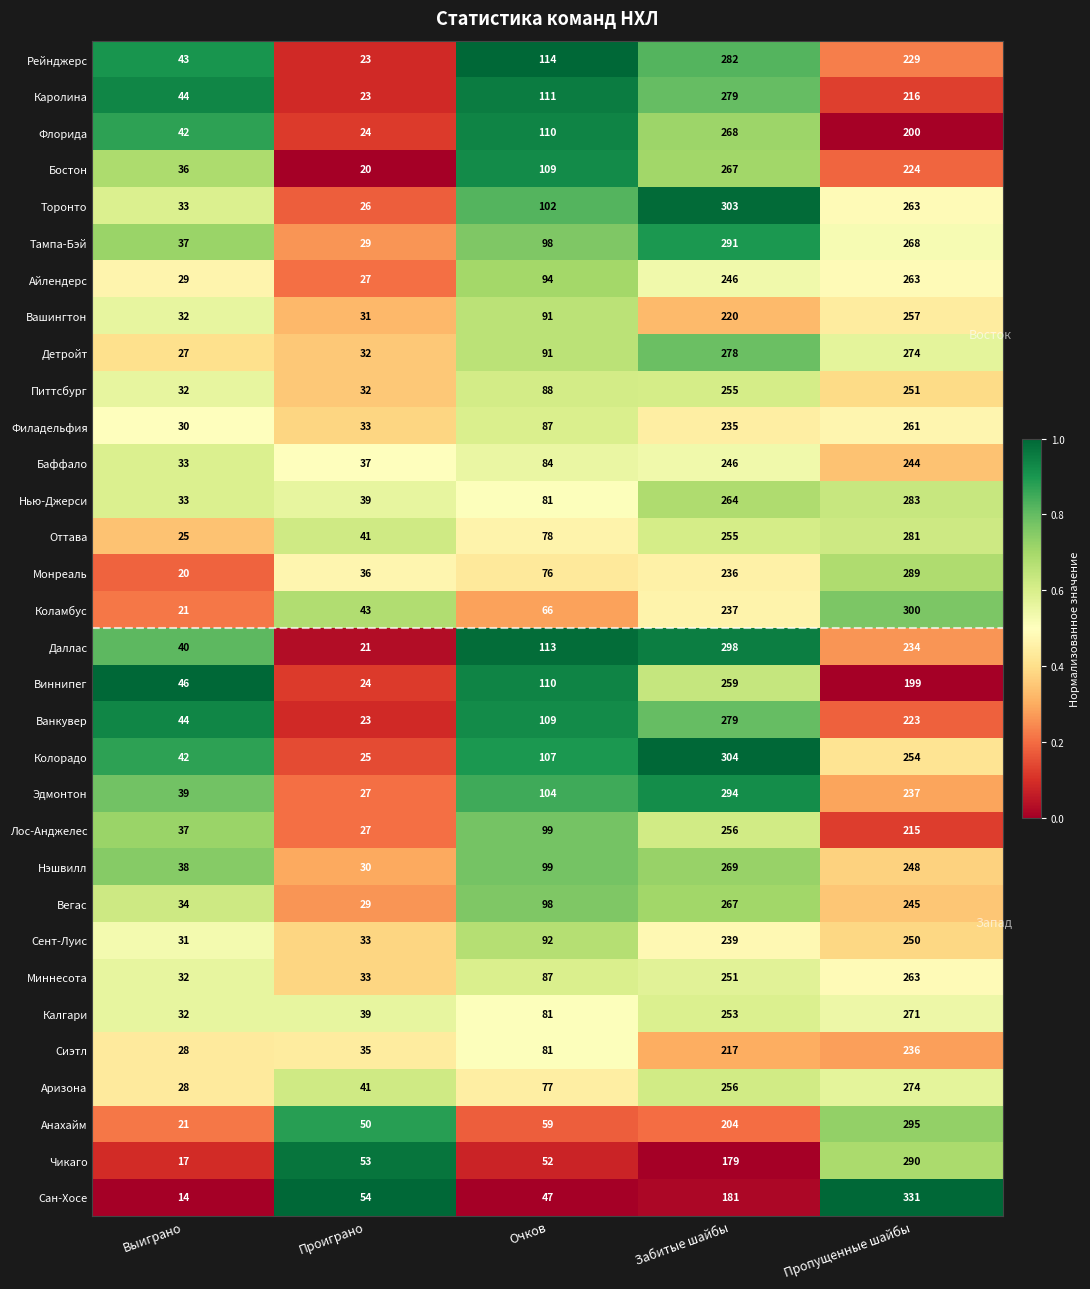

What is the difference between the highest and lowest values at Забитые шайбы?

125